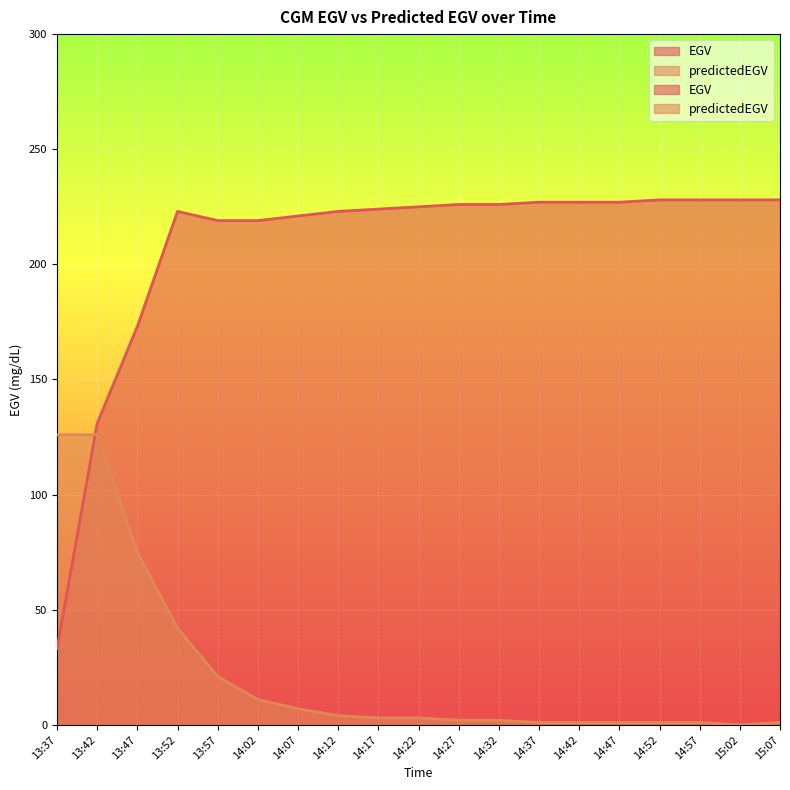

Reading left to right, list all the values displayed in this chart.

EGV: 33	131	173	223	219	219	221	223	224	225	226	226	227	227	227	228	228	228	228
predictedEGV: 126	126	75	42	21	11	7	4	3	3	2	2	1	1	1	1	1	0	1